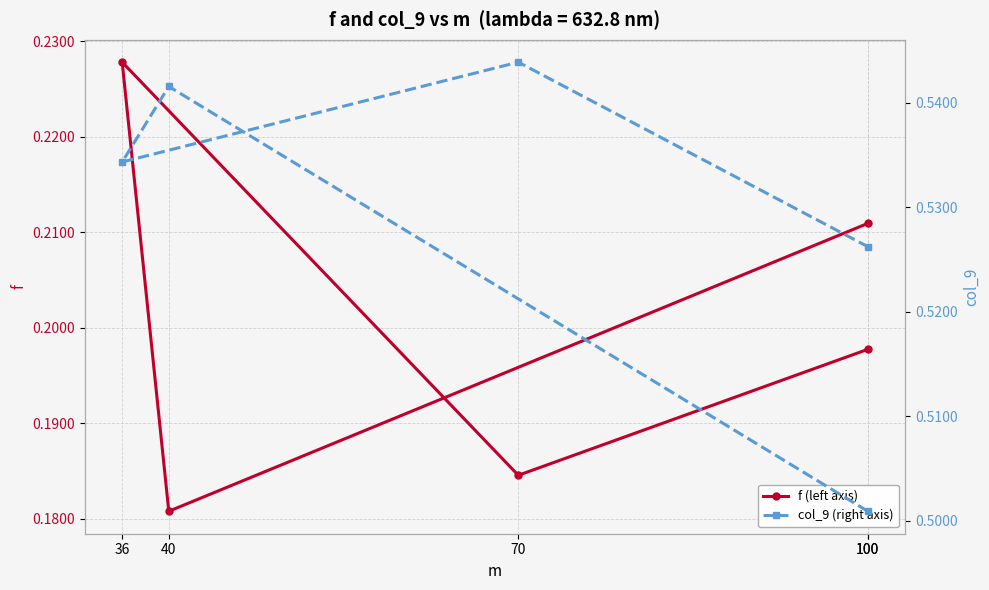

List the labels in order of f (left axis) value, largest first.

36, 100, 100, 70, 40